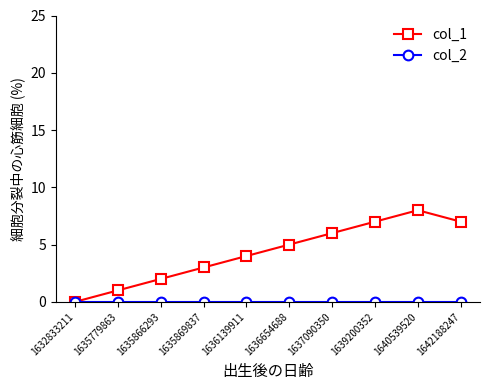

True or false: col_1 has more than 1 points higher than both neighbors.

False